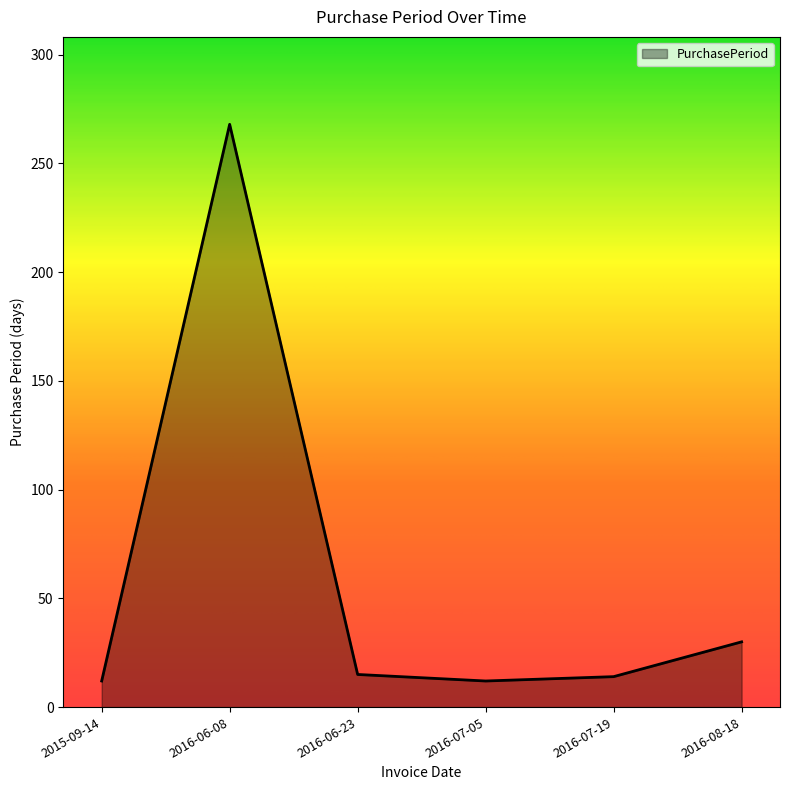

What is the change in value from 2016-06-08 to 2016-06-23?

-253